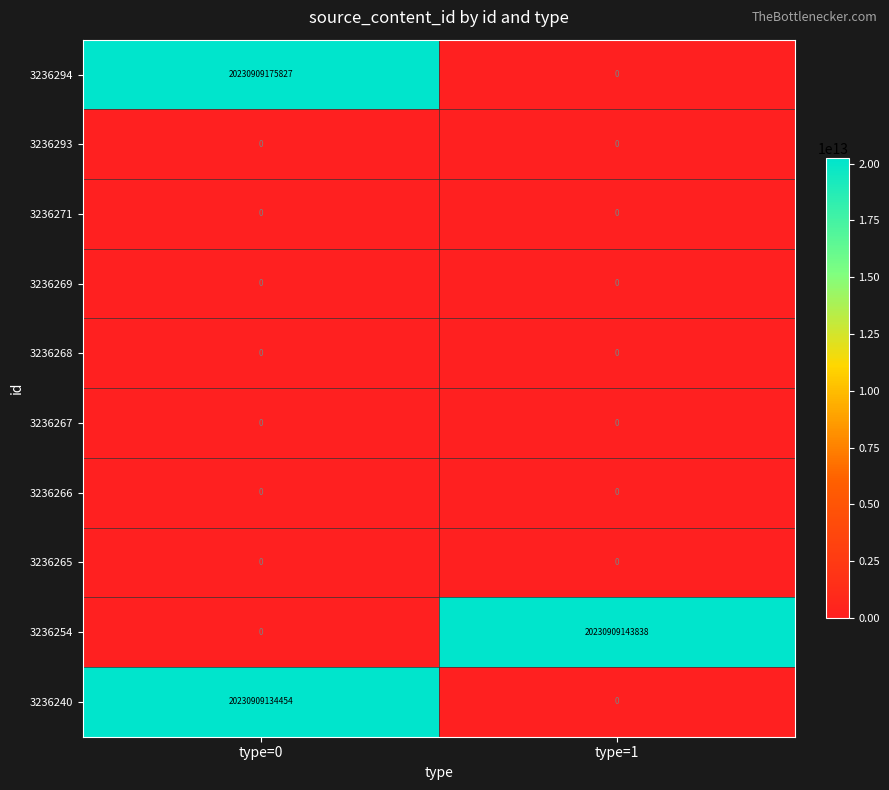

At which label is 3236269 closest to 0?

type=0